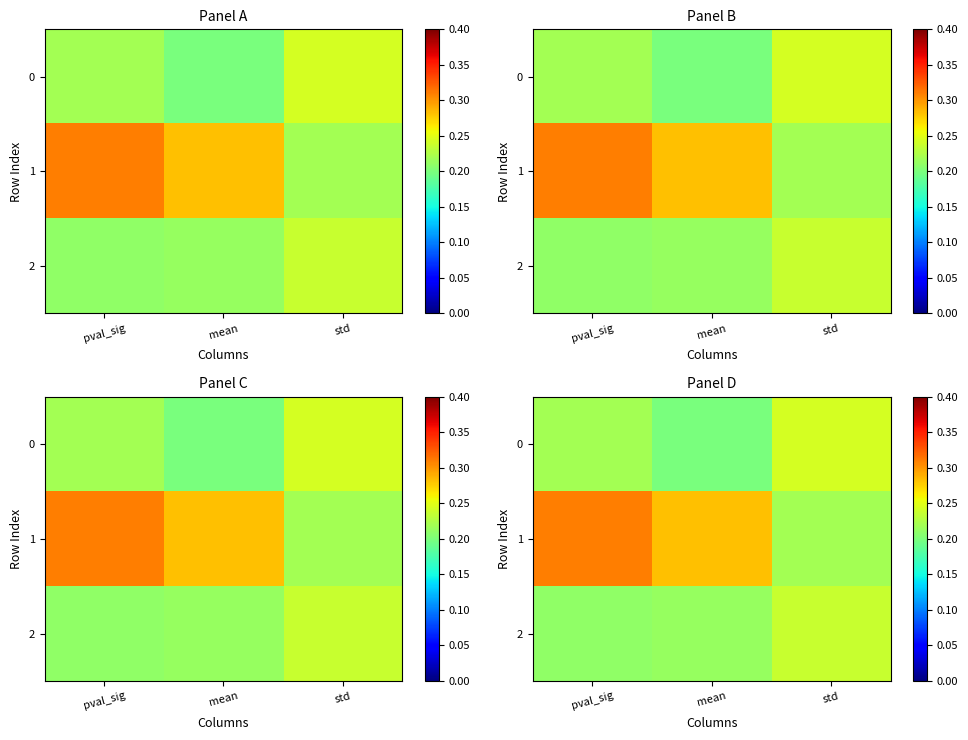

Is it true that 2 equals 0.2 at std?

True